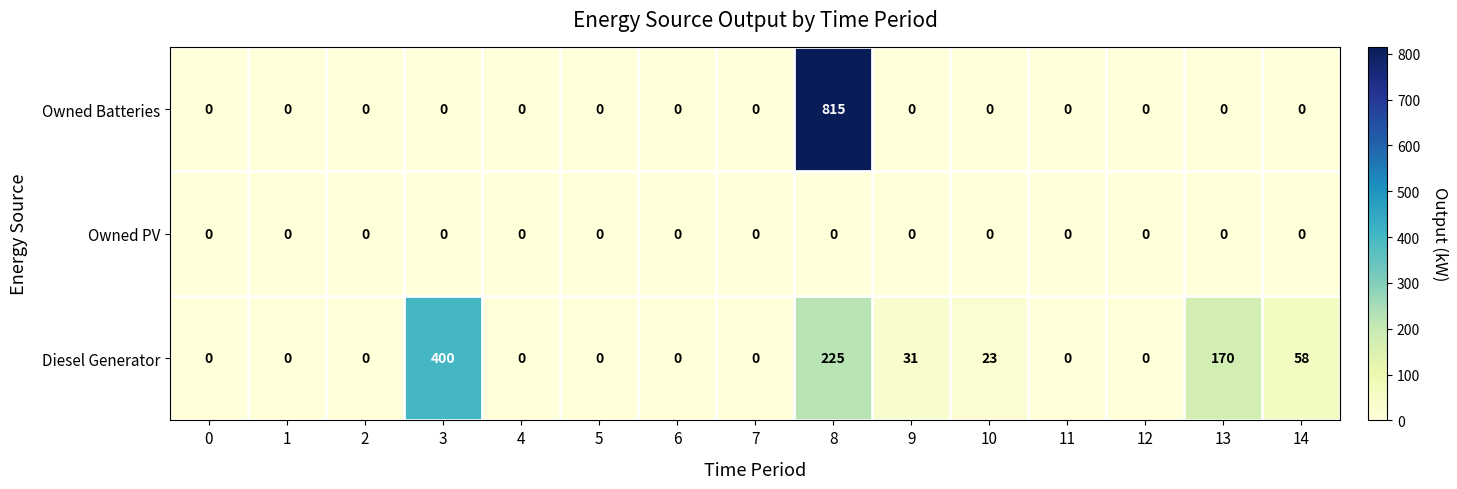

The value of Owned PV at 2 is 0. True or false?

True